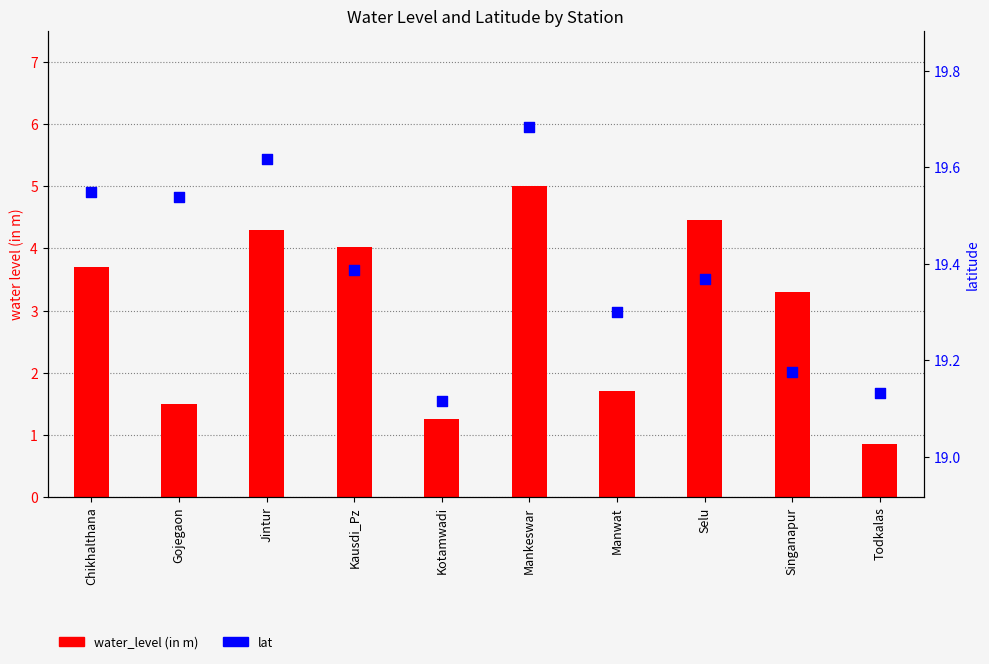

What are all the series names shown in the legend?

water_level (in m), lat